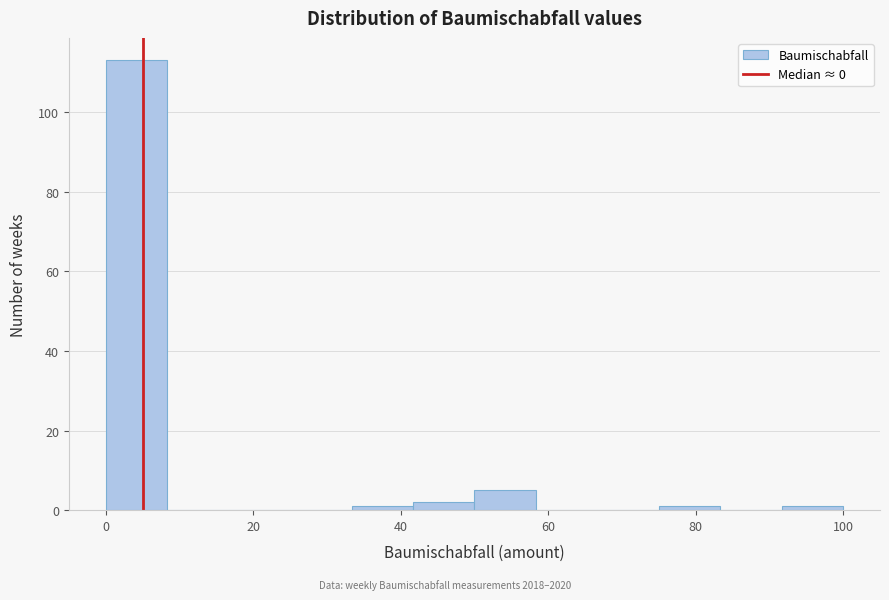

Over which range of the x-axis is the bar tallest?

0 to 8